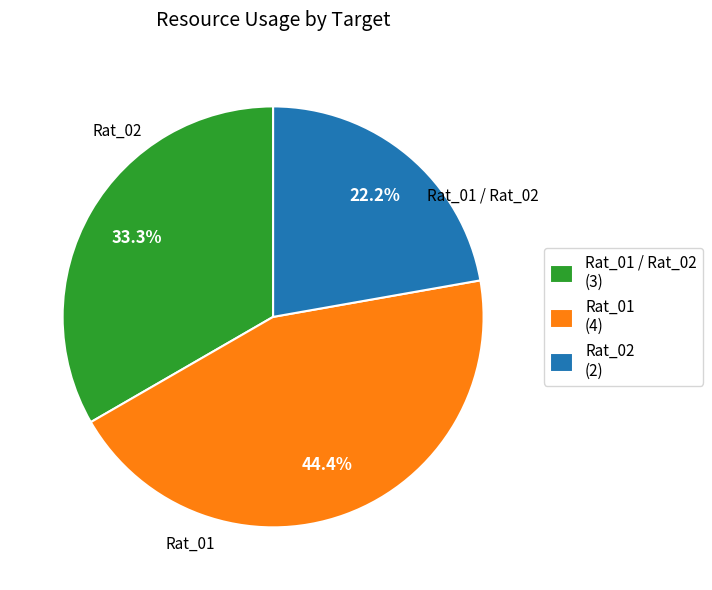

Does Rat_01 (4) represent more than half of the total?

No